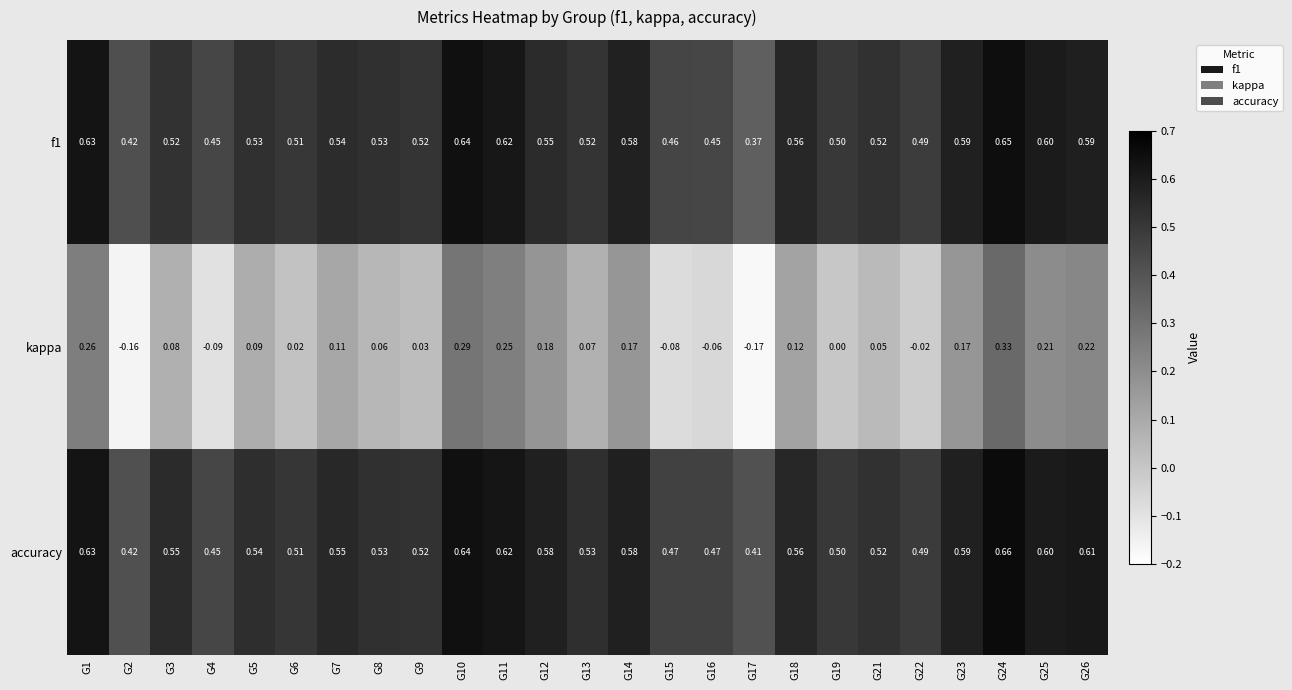

Which series has the largest total across all categories?

accuracy